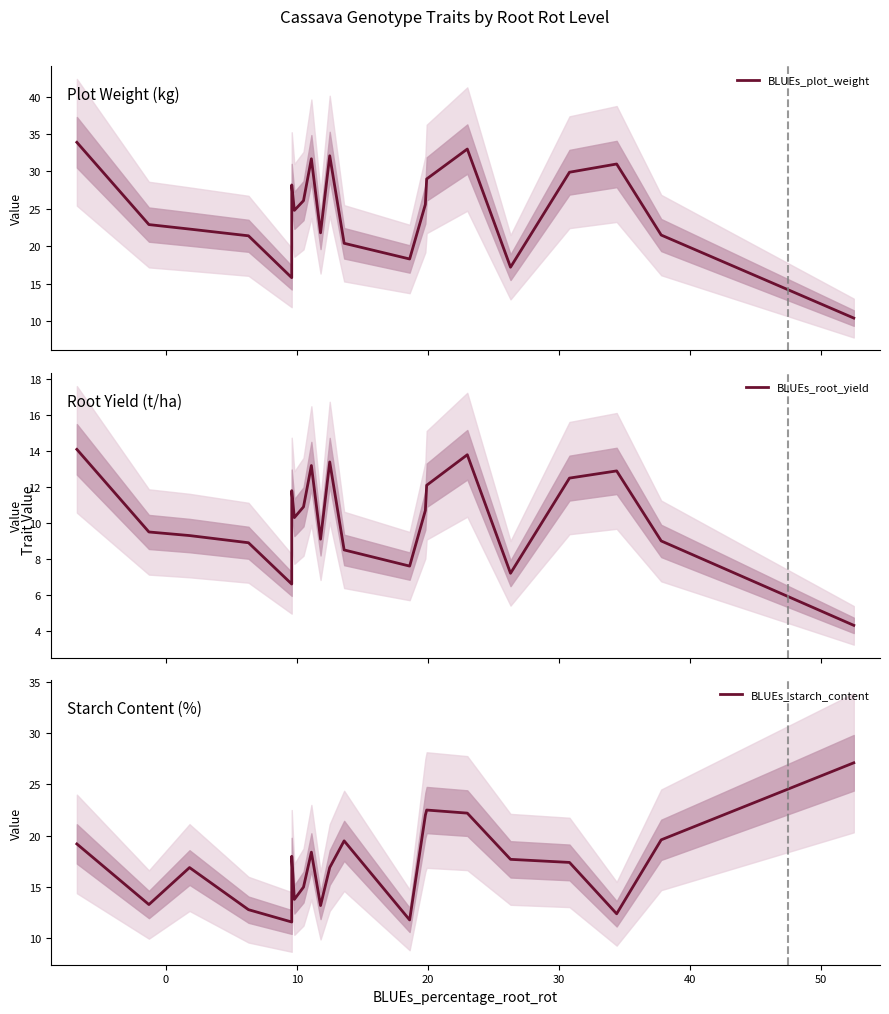

How many lines are shown in the chart?

3